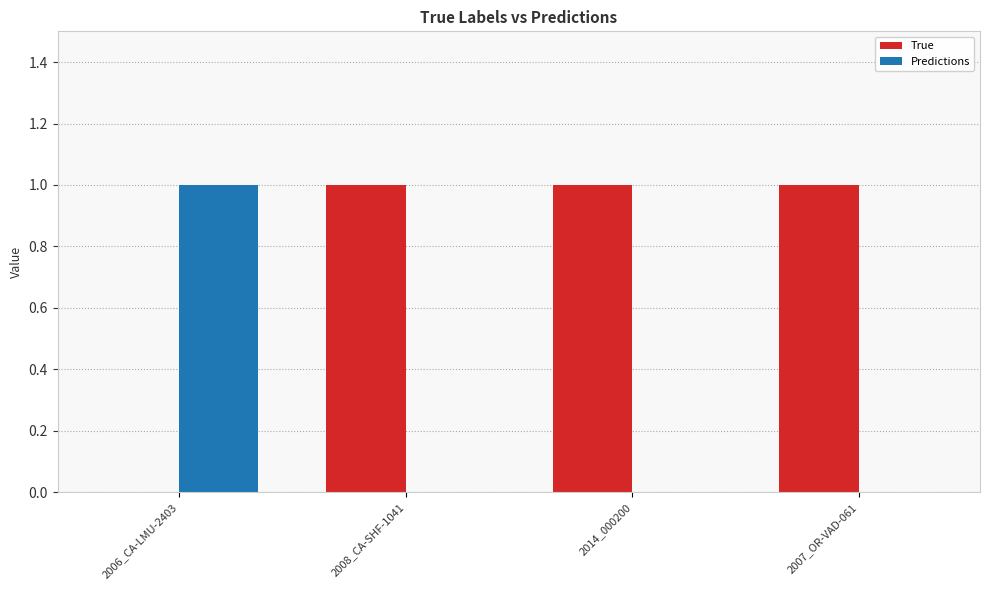

The value of Predictions at 2007_OR-VAD-061 is 1. True or false?

False